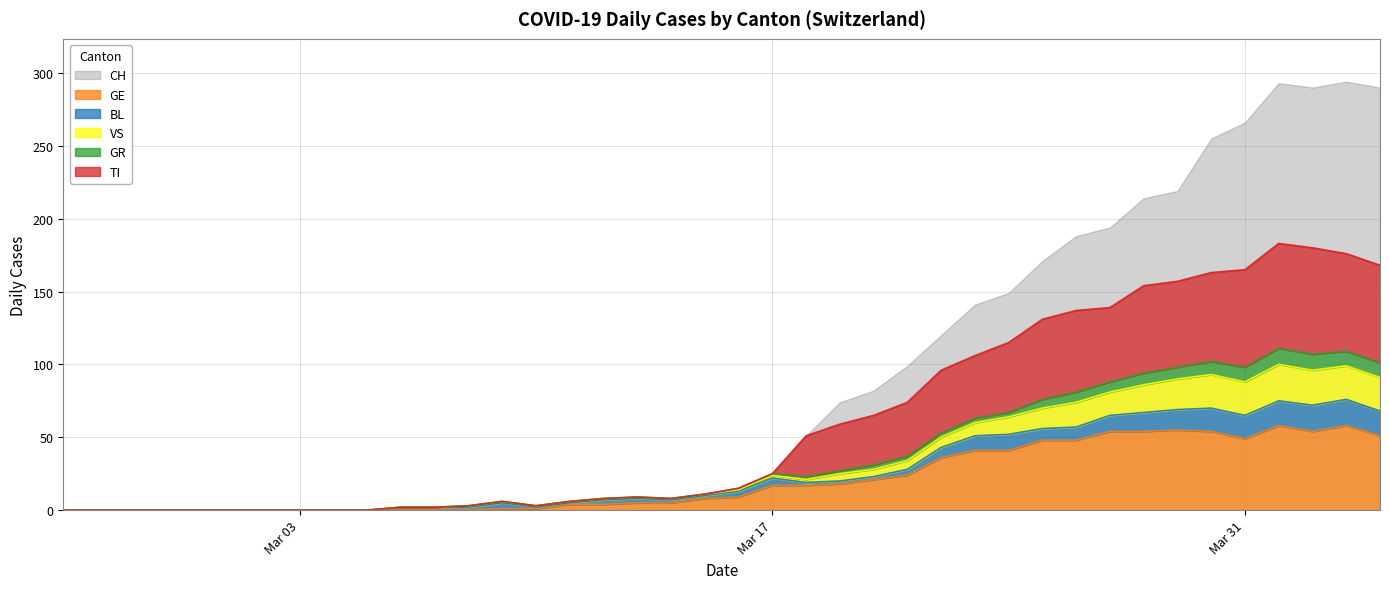

At which label does GE reach its minimum?

2020-02-25